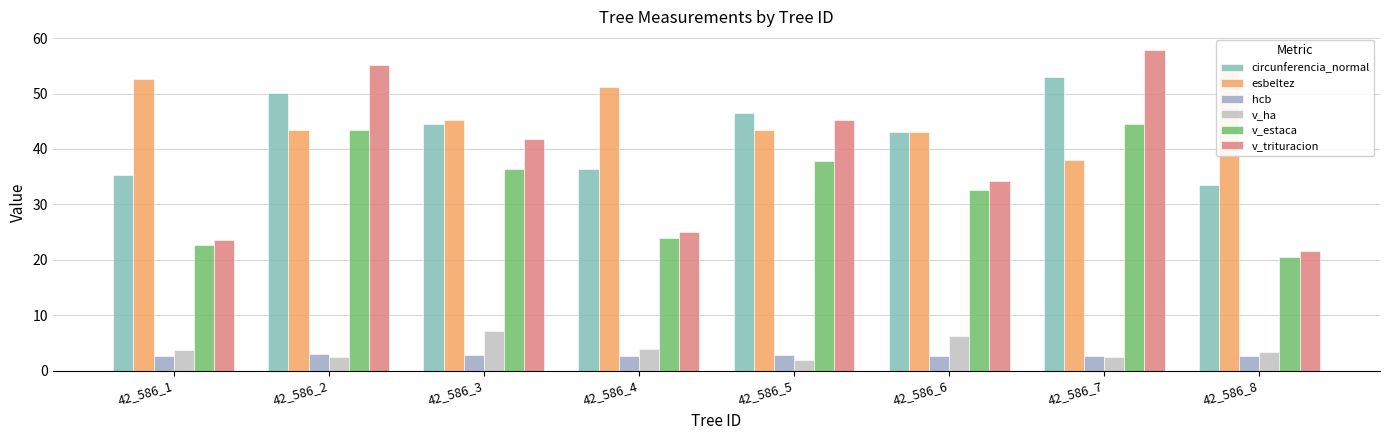

What is the spread (max minus min) of values at 42_586_4?

48.5